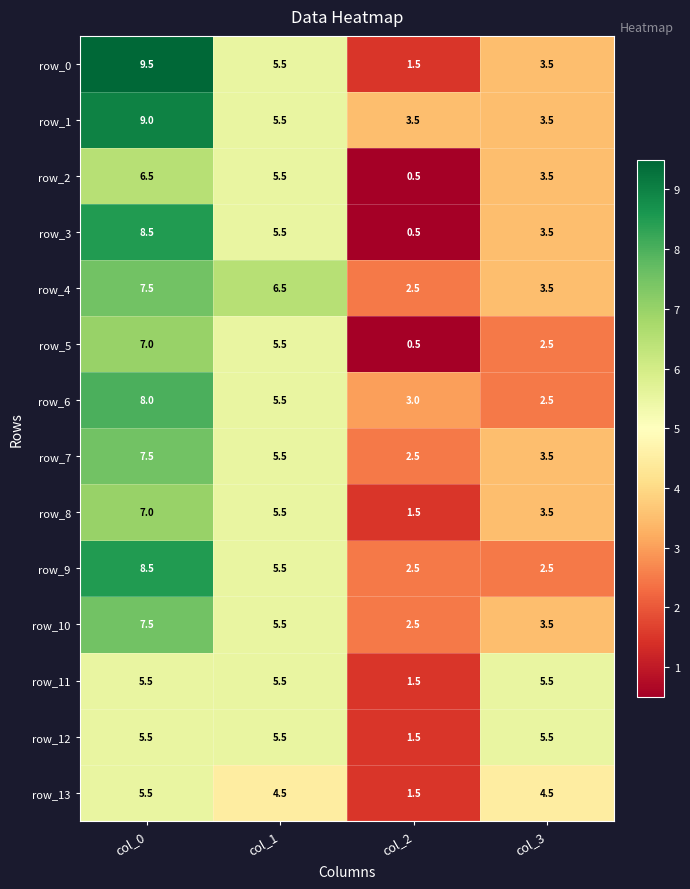

At which label does row_2 first exceed 5?

col_0